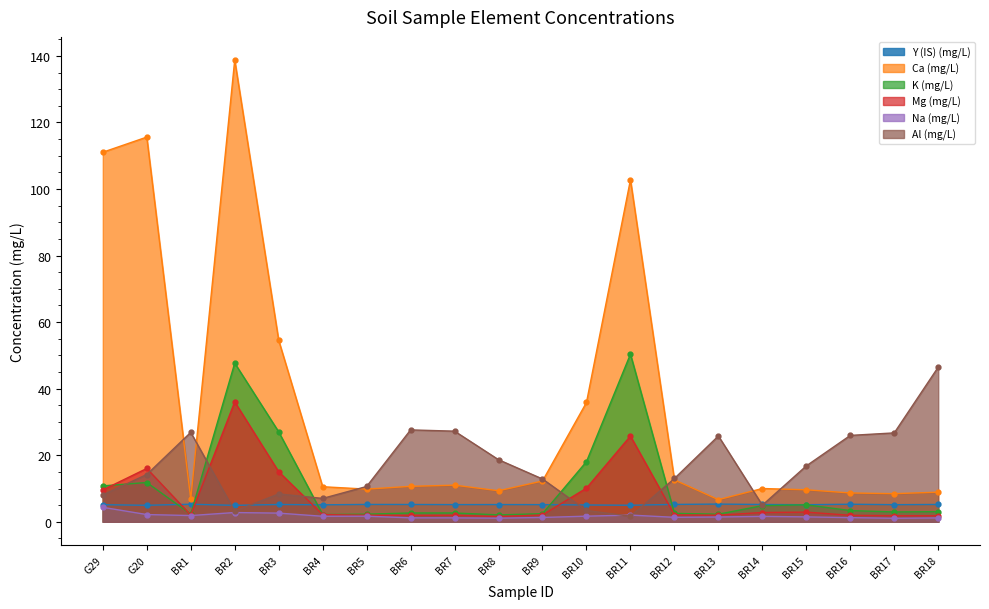

Is the value of Ca (mg/L) at BR5 greater than the value of K (mg/L) at BR5?

Yes